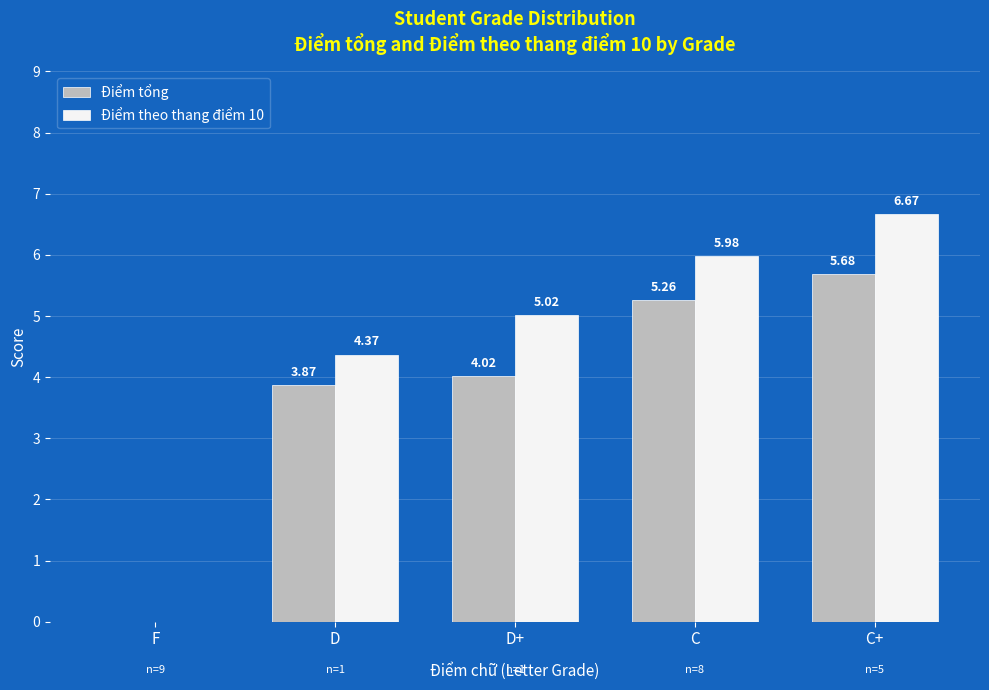

What is the greatest value displayed?

6.7